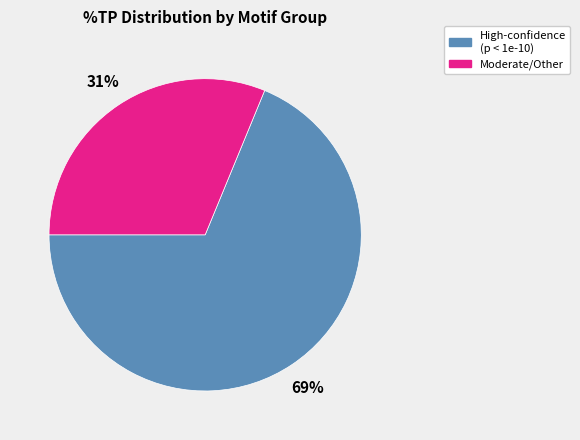

Does any single category account for the majority?

Yes